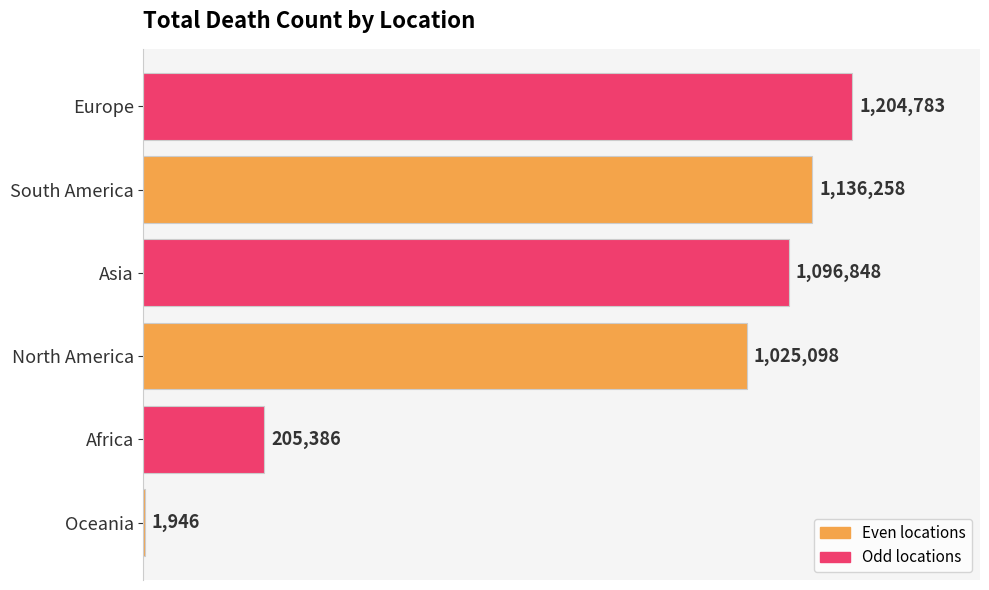

Are the bars horizontal?

Yes